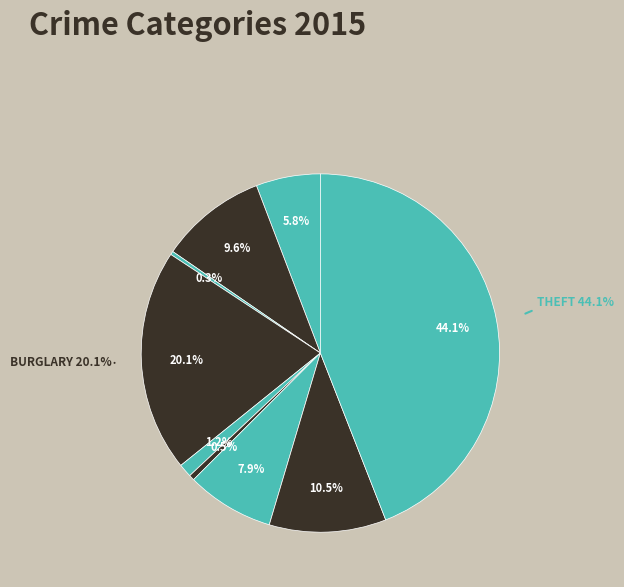

How many slices are in this pie chart?

9